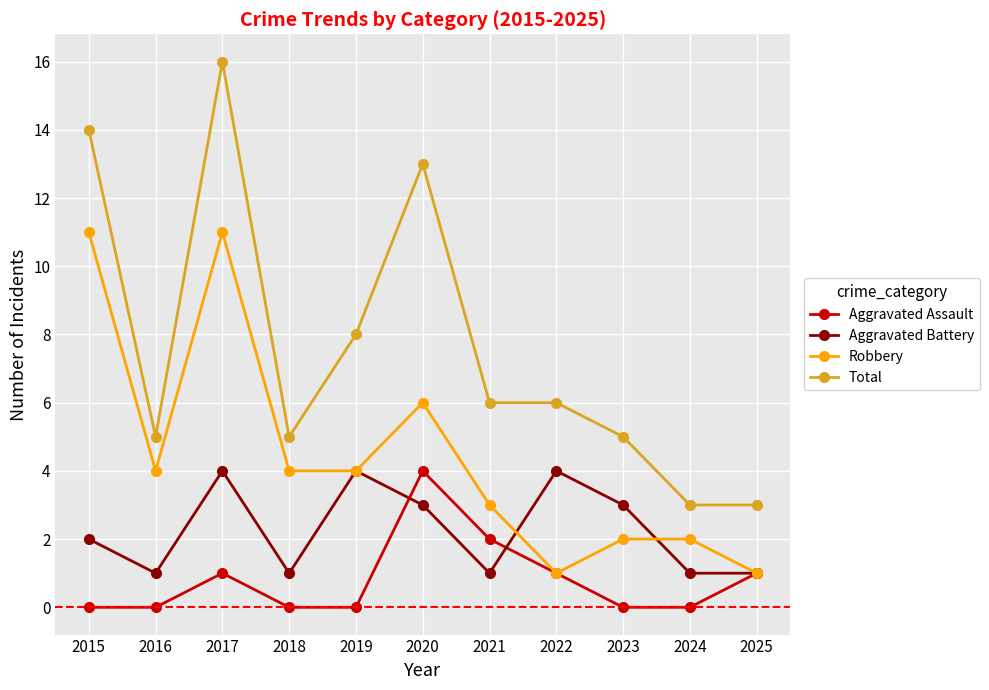

True or false: Total and Aggravated Battery intersect in this chart.

False